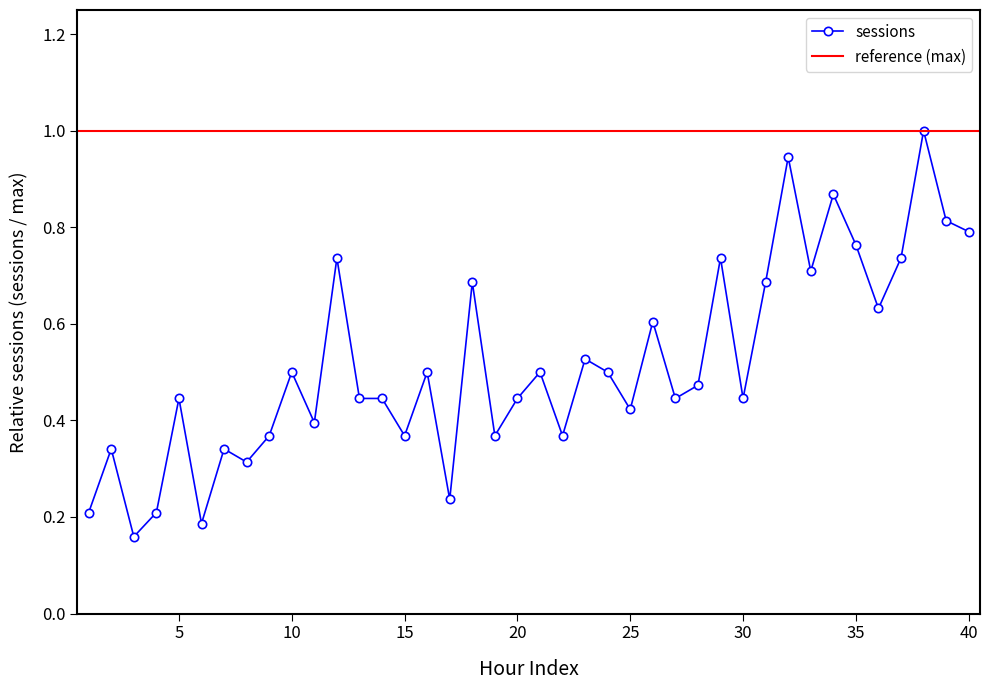

Reading left to right, transcribe all the data shown in this chart.

0.2	0.3	0.2	0.2	0.4	0.2	0.3	0.3	0.4	0.5	0.4	0.7	0.4	0.4	0.4	0.5	0.2	0.7	0.4	0.4	0.5	0.4	0.5	0.5	0.4	0.6	0.4	0.5	0.7	0.4	0.7	0.9	0.7	0.9	0.8	0.6	0.7	1.0	0.8	0.8